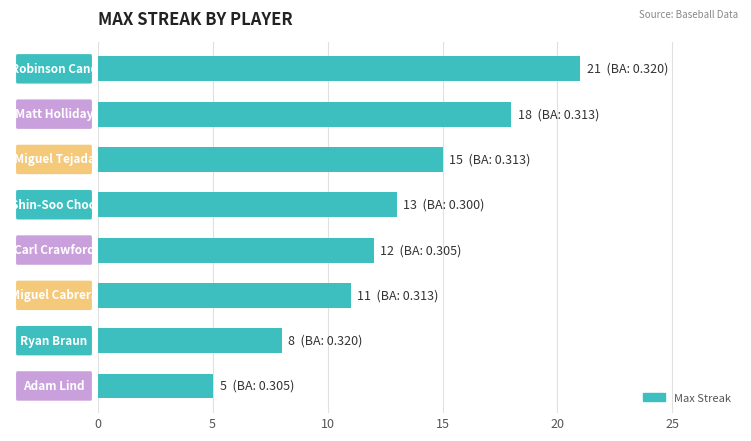

What is the sum of all values?

103